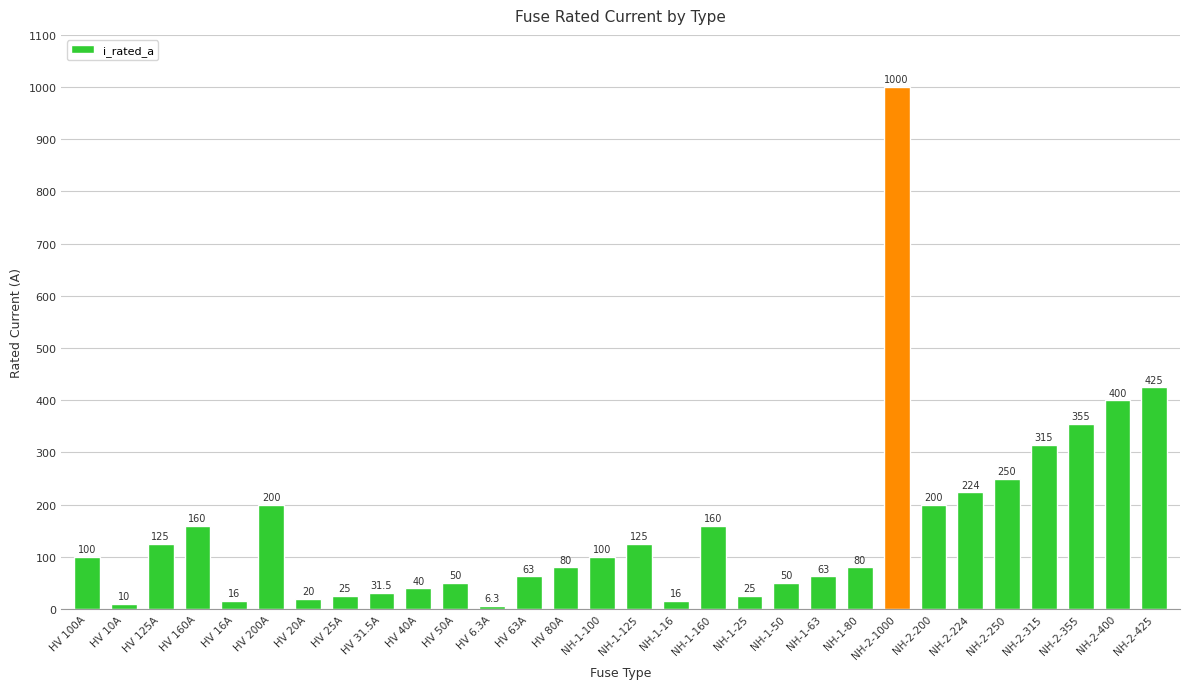

What is the change in value from HV 31.5A to HV 63A?

+31.5